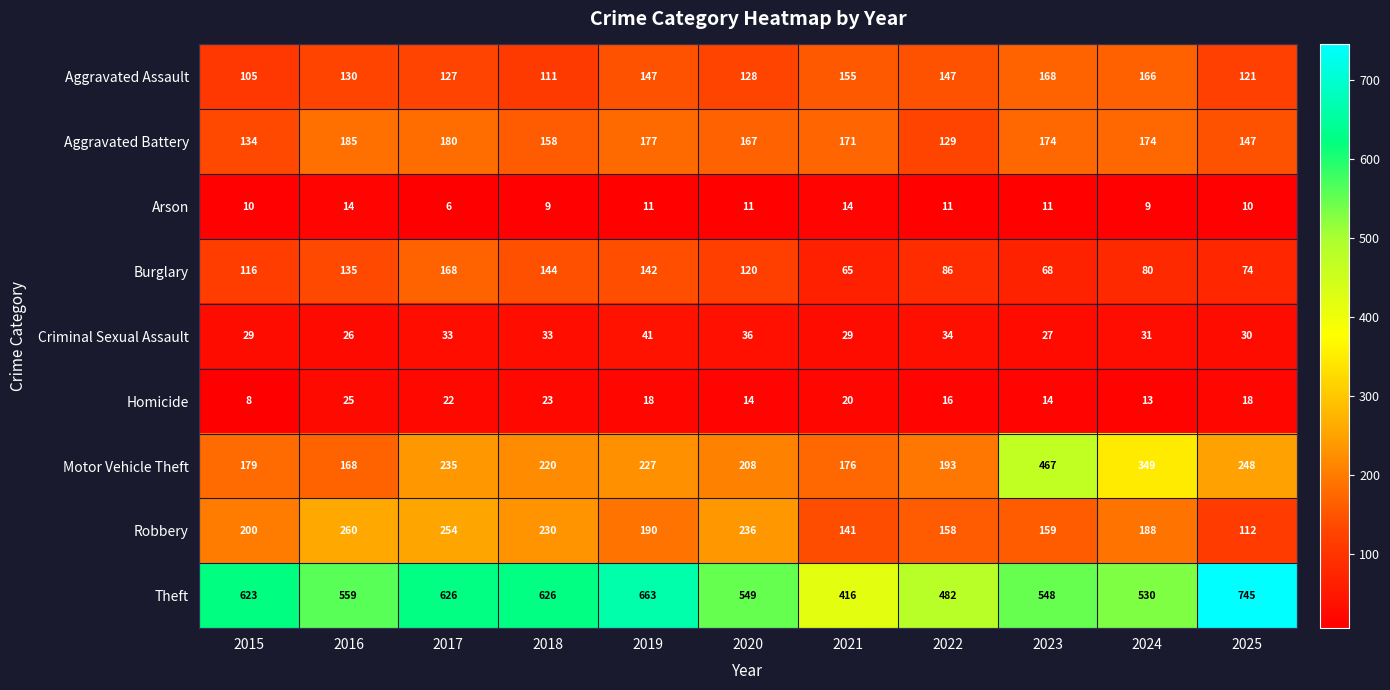

Which series changed the most between 2021 and 2024?

Motor Vehicle Theft